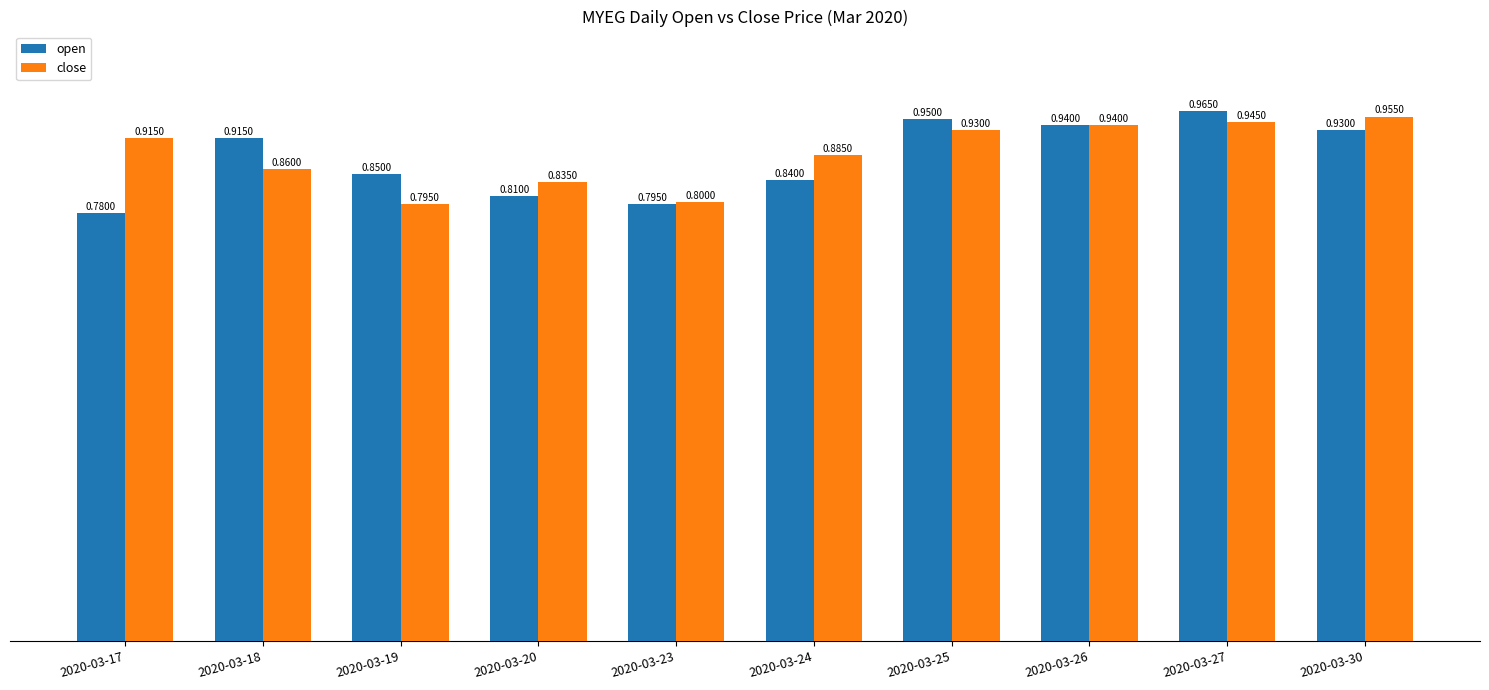

Between 2020-03-19 and 2020-03-23, which series saw the biggest shift?

open